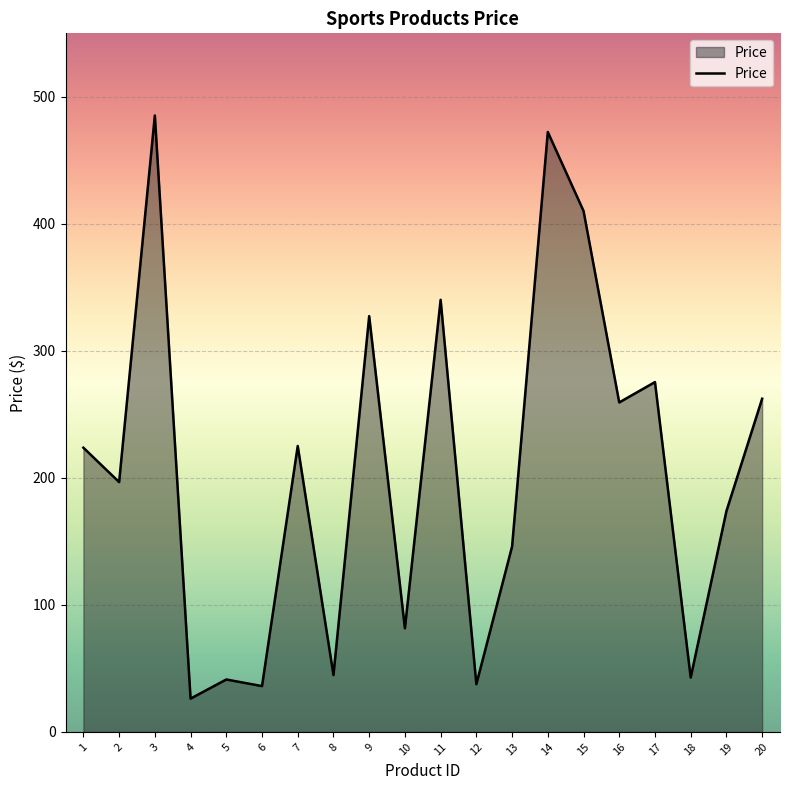

What is the maximum value shown in the chart?

485.3